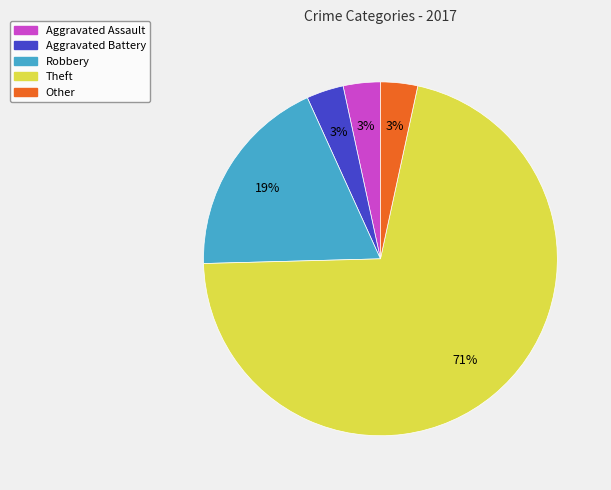

Count the number of slices in the pie.

5